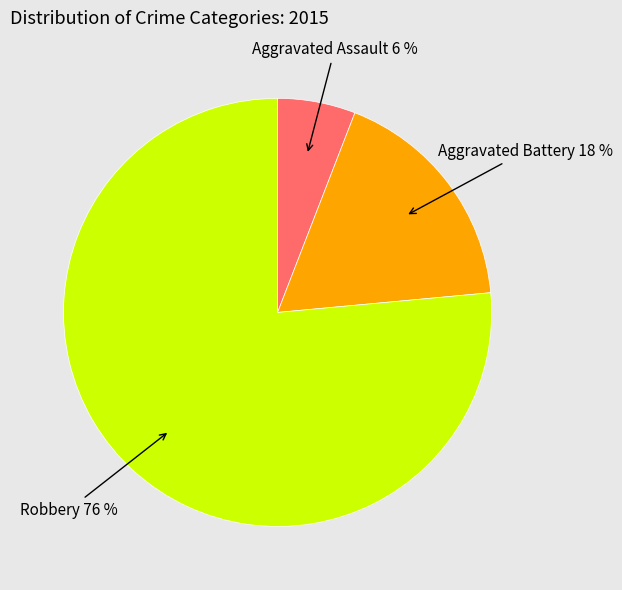

Is there a majority slice in this chart?

Yes